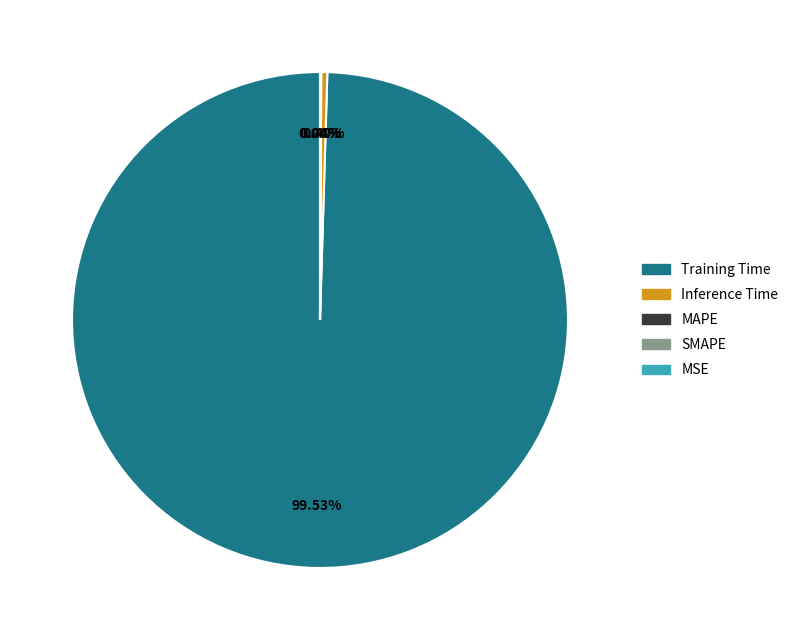

How many slices are in this pie chart?

5